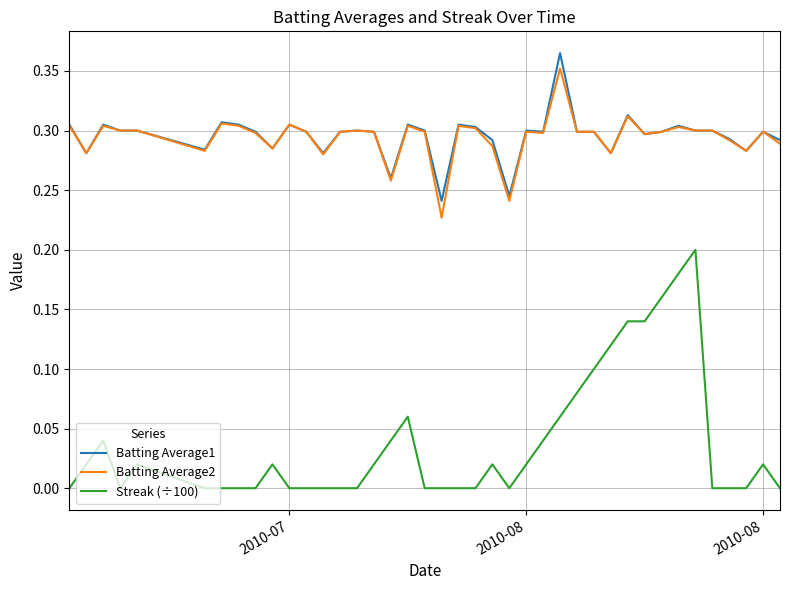

True or false: Streak (÷100) and Batting Average1 intersect in this chart.

False